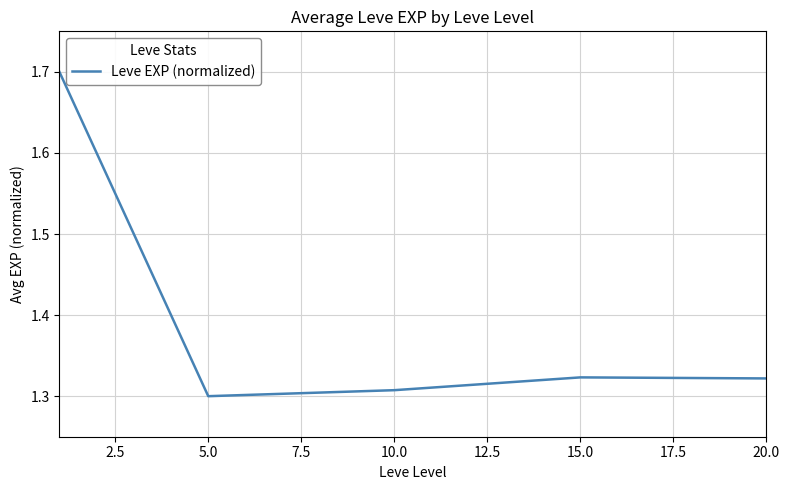

What is the difference between the maximum and minimum values?

0.4